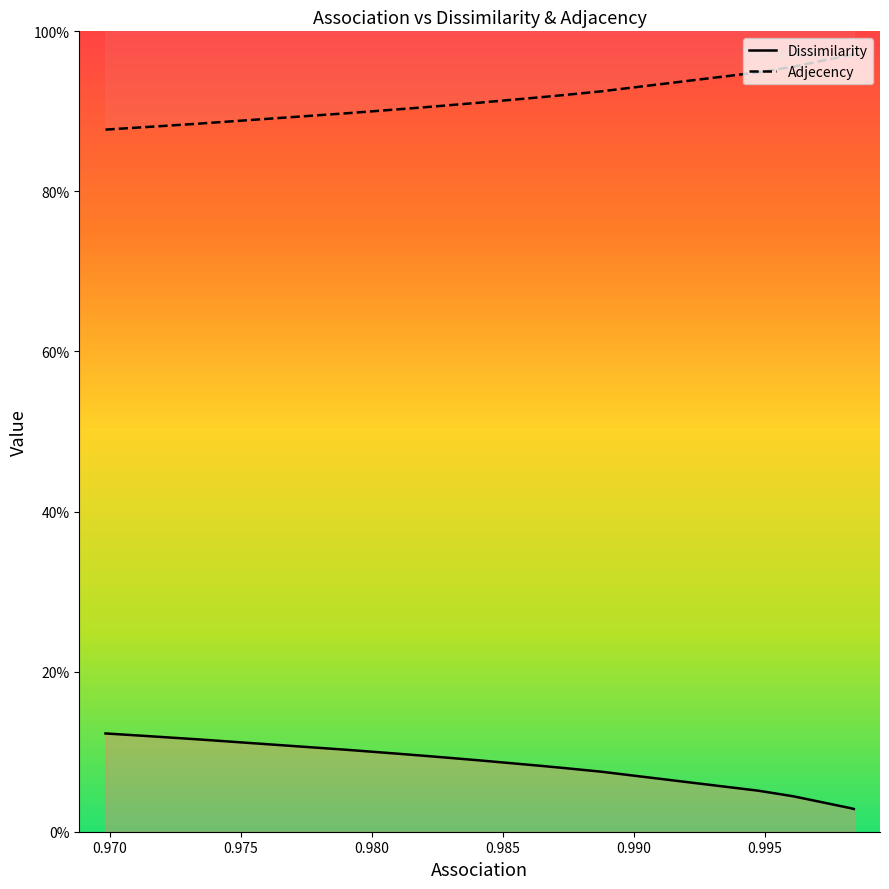

What is the approximate value of Adjecency at 0.998268177691611?

1.0